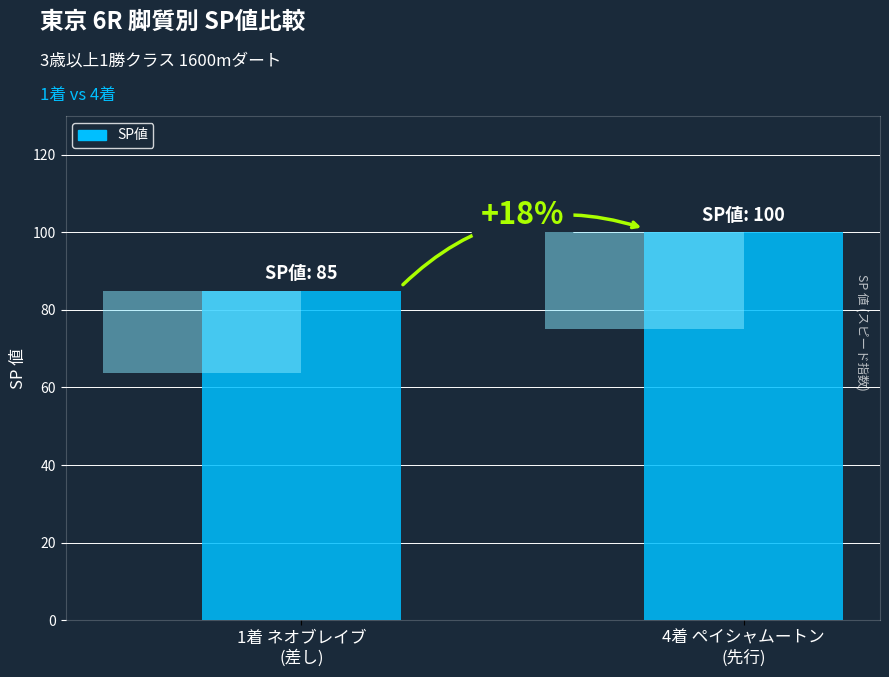

How many values are between 85 and 100?

2